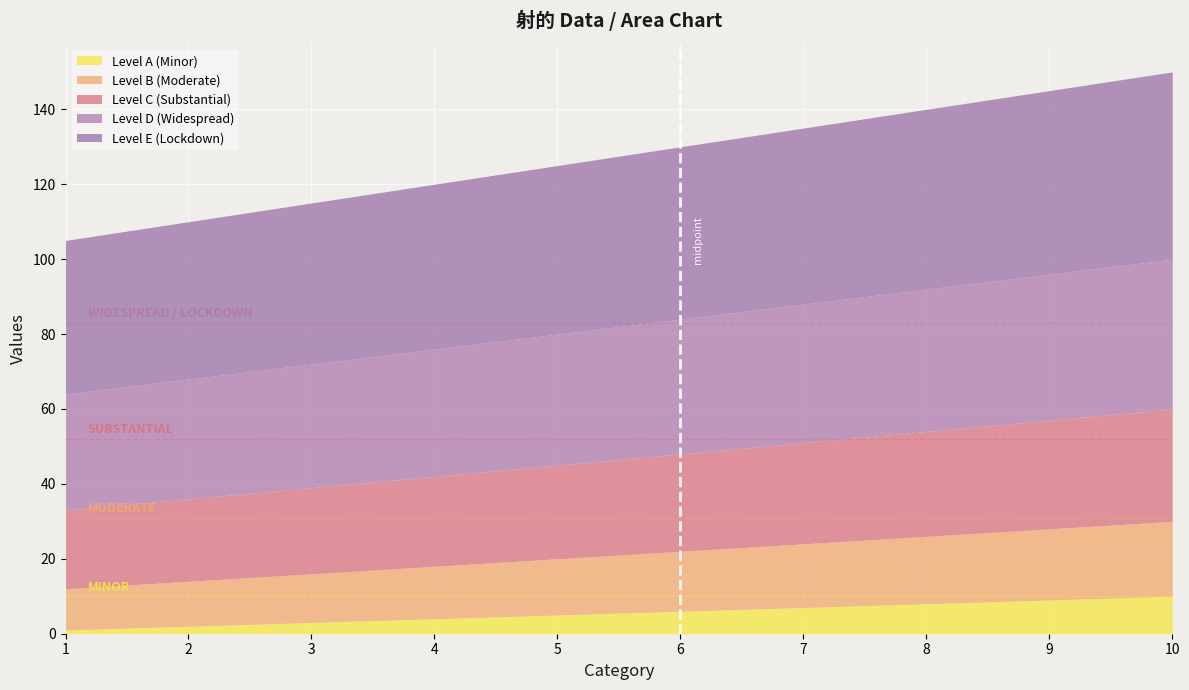

At 9, list the series in order from largest to smallest.

Level E (Lockdown), Level D (Widespread), Level C (Substantial), Level B (Moderate), Level A (Minor)